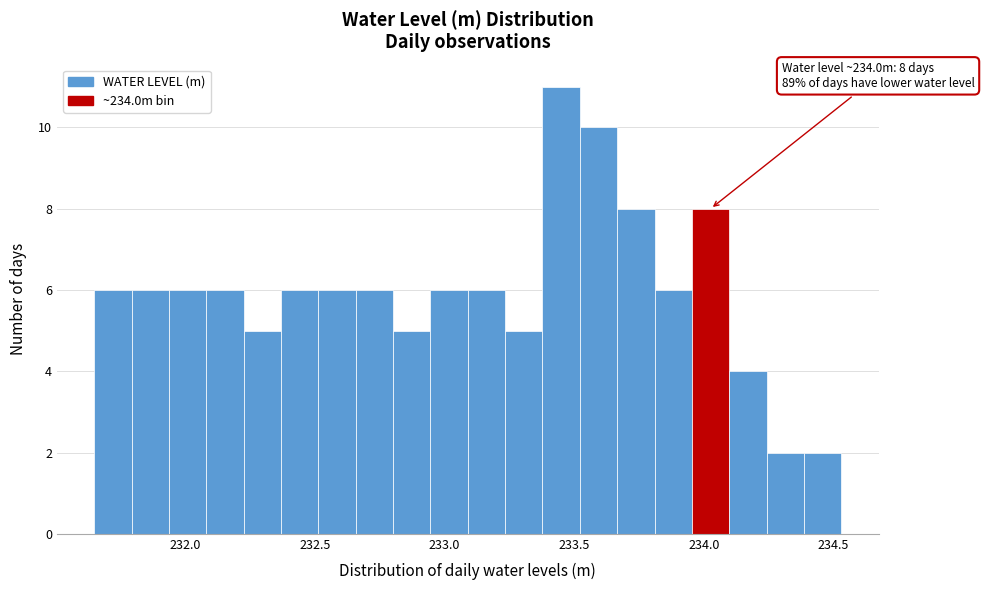

Read against the x-axis, roughly where is the centre of the tallest bar?

233.45